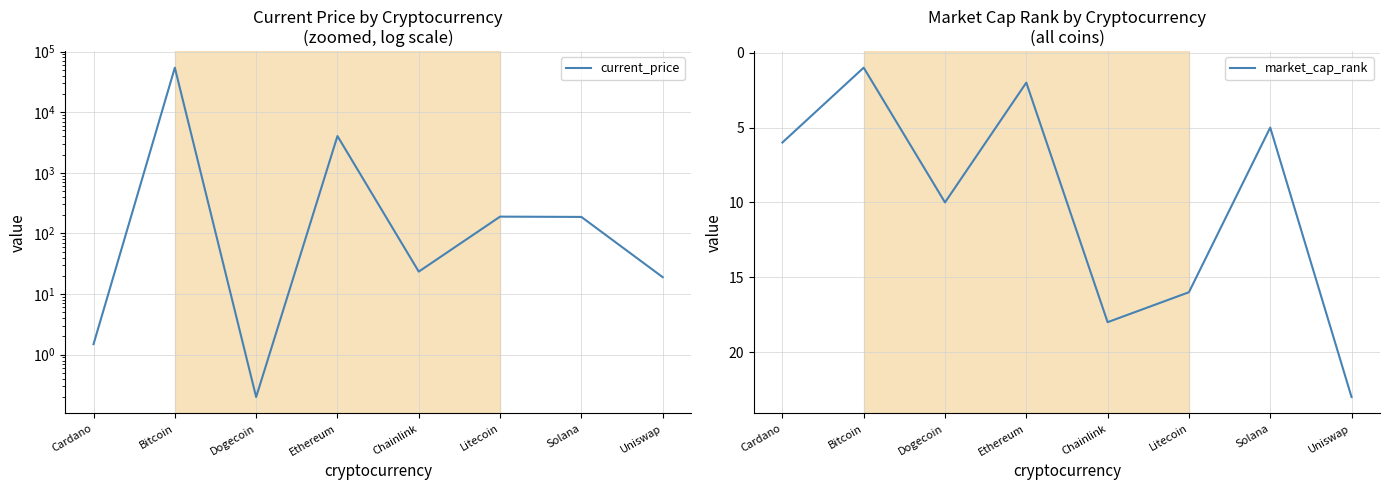

Reading right to left, transcribe all the data shown in this chart.

current_price: Uniswap=19.0	Solana=187.0	Litecoin=189.0	Chainlink=23.4	Ethereum=4034.4	Dogecoin=0.2	Bitcoin=54151.0	Cardano=1.5
market_cap_rank: Uniswap=23.0	Solana=5.0	Litecoin=16.0	Chainlink=18.0	Ethereum=2.0	Dogecoin=10.0	Bitcoin=1.0	Cardano=6.0